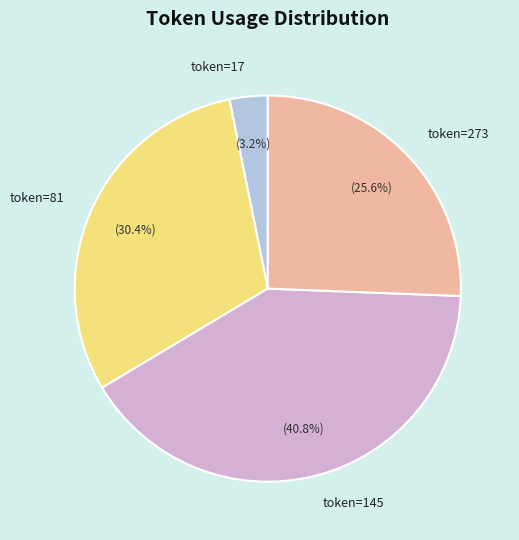

Does any single category account for the majority?

No